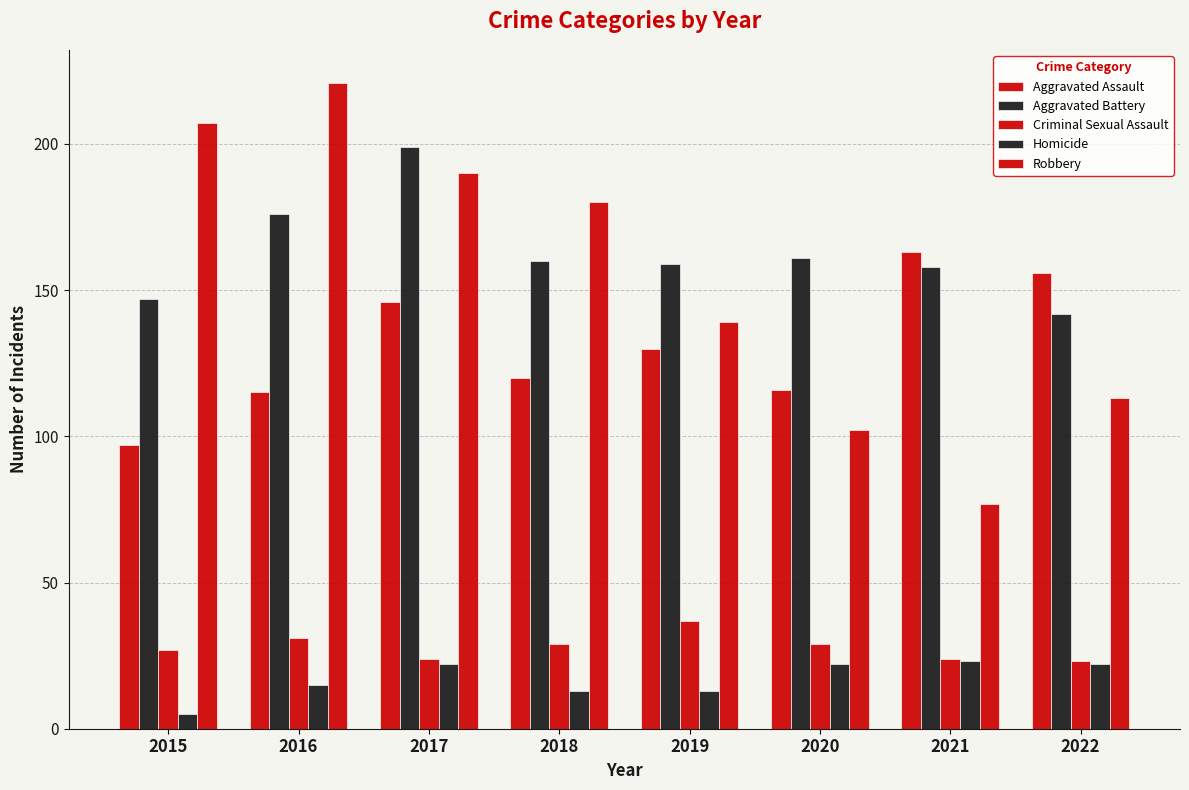

Between 2020 and 2022, which series saw the biggest shift?

Aggravated Assault